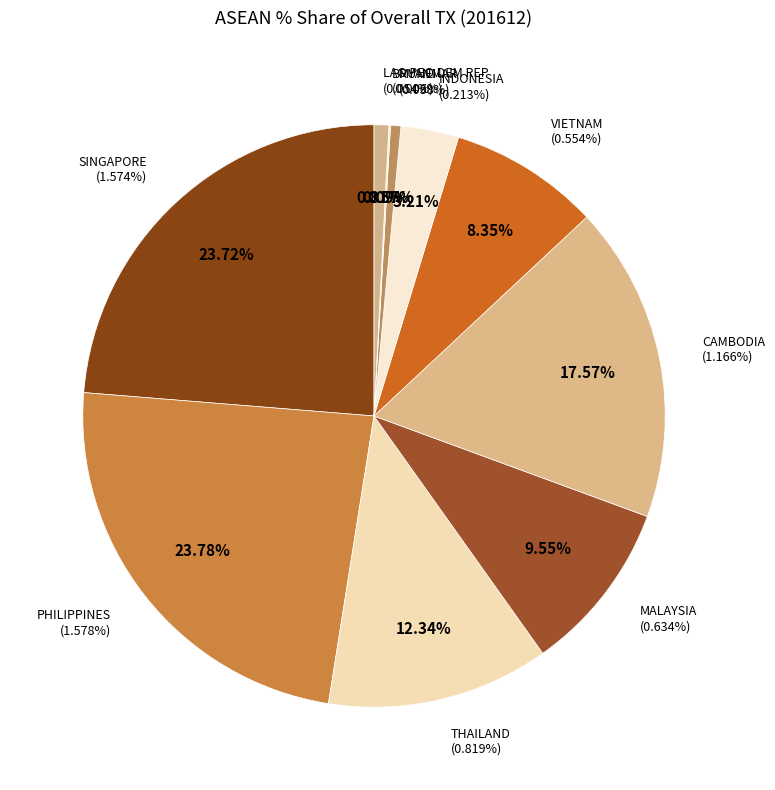

Is it true that LAO PEO DEM REP is 1% of the pie?

True